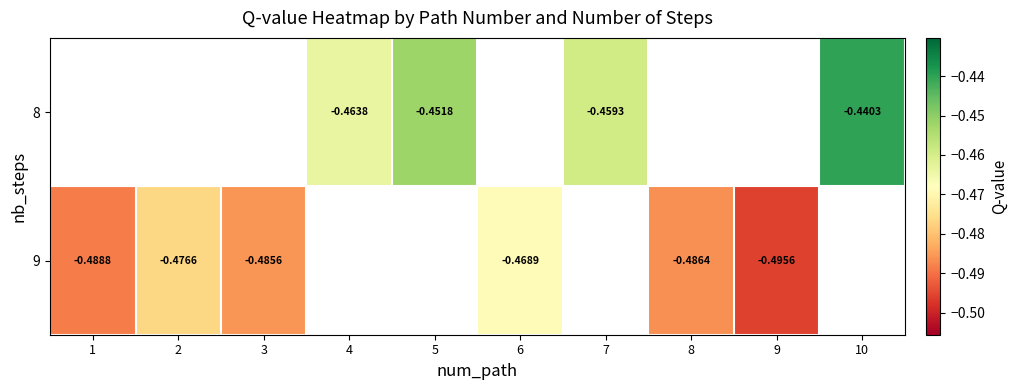

What is the minimum value for 9?

-0.5